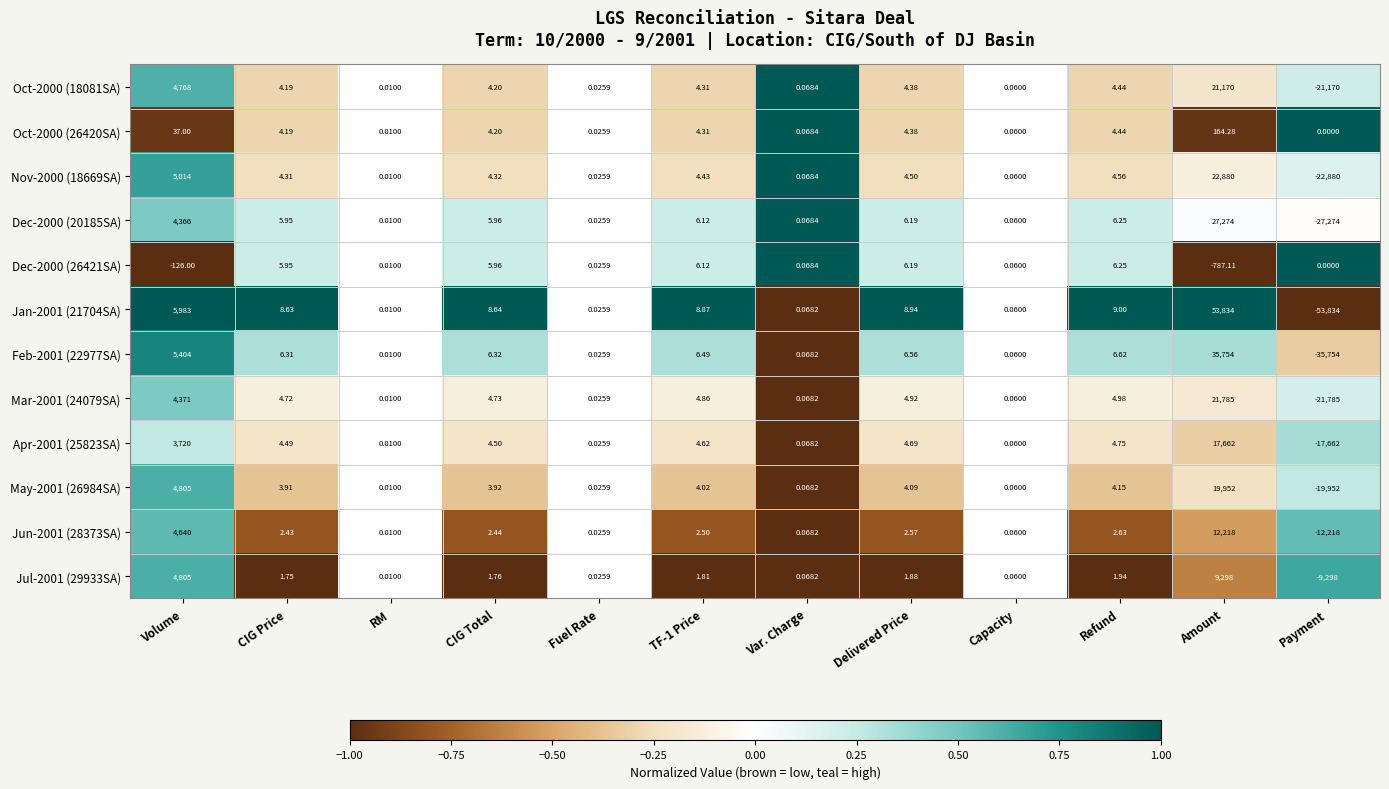

At which label does May-2001 (26984SA) first exceed 3?

Volume